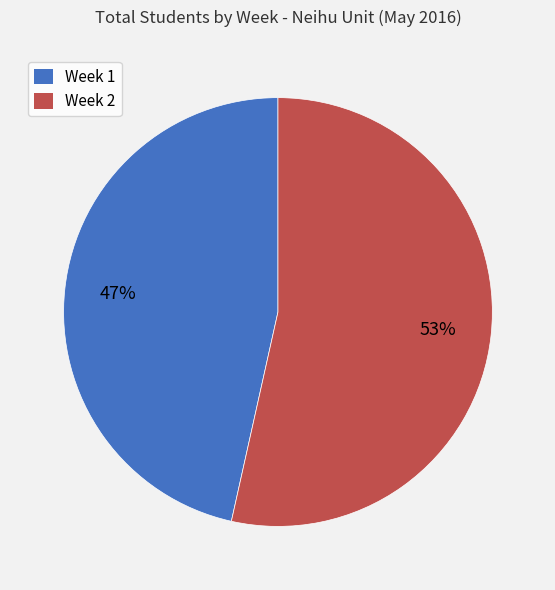

Which has a higher value, Week 1 or Week 2?

Week 2